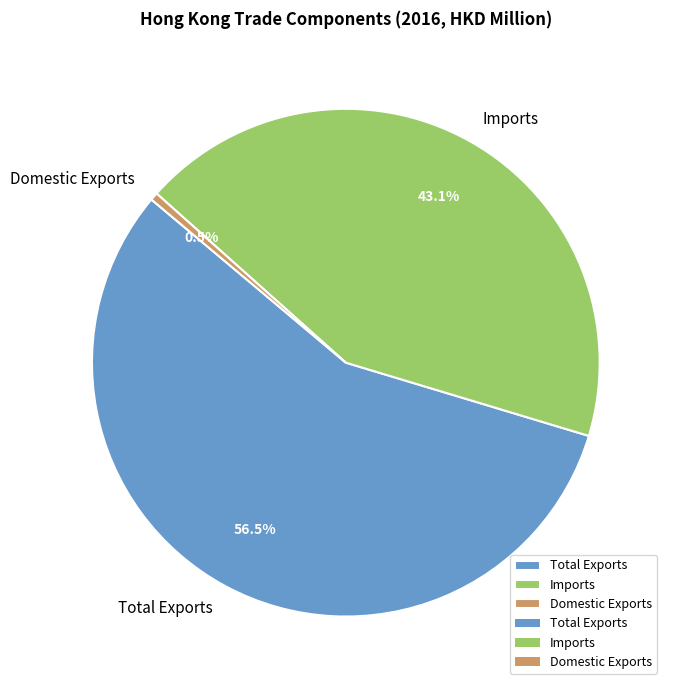

To the nearest percent, what is the average slice percentage?

33%